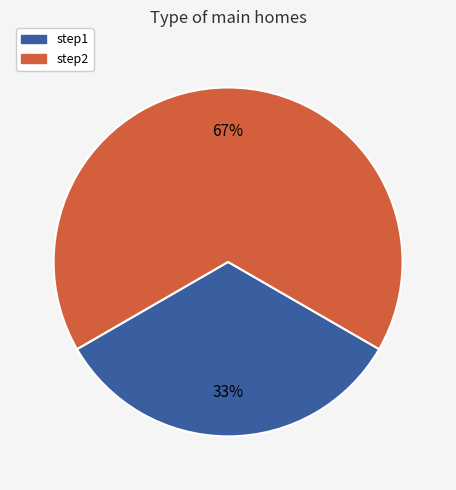

To the nearest percent, what is the average slice percentage?

50%